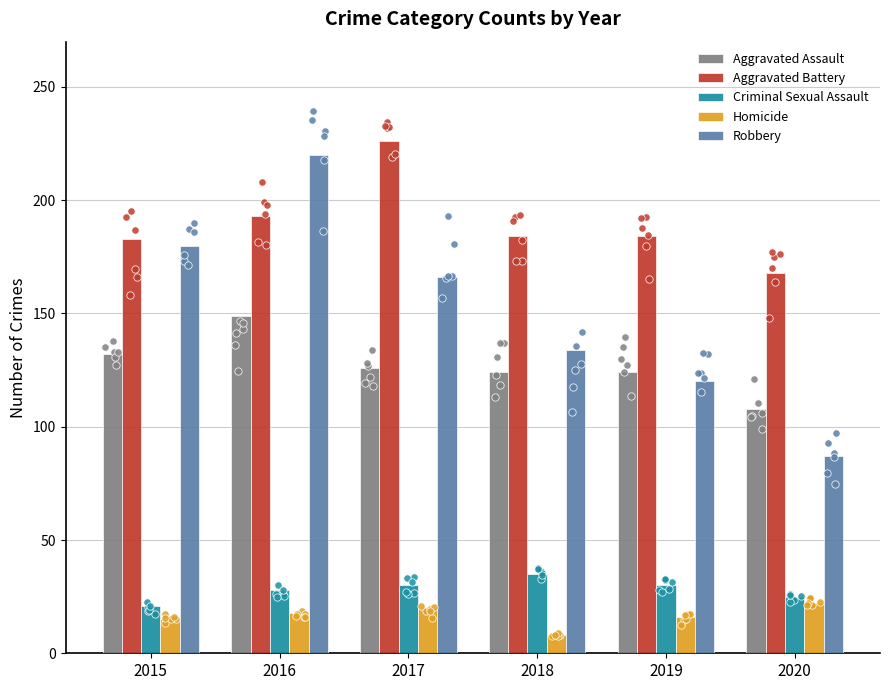

At how many categories does at least one series exceed 59?

6